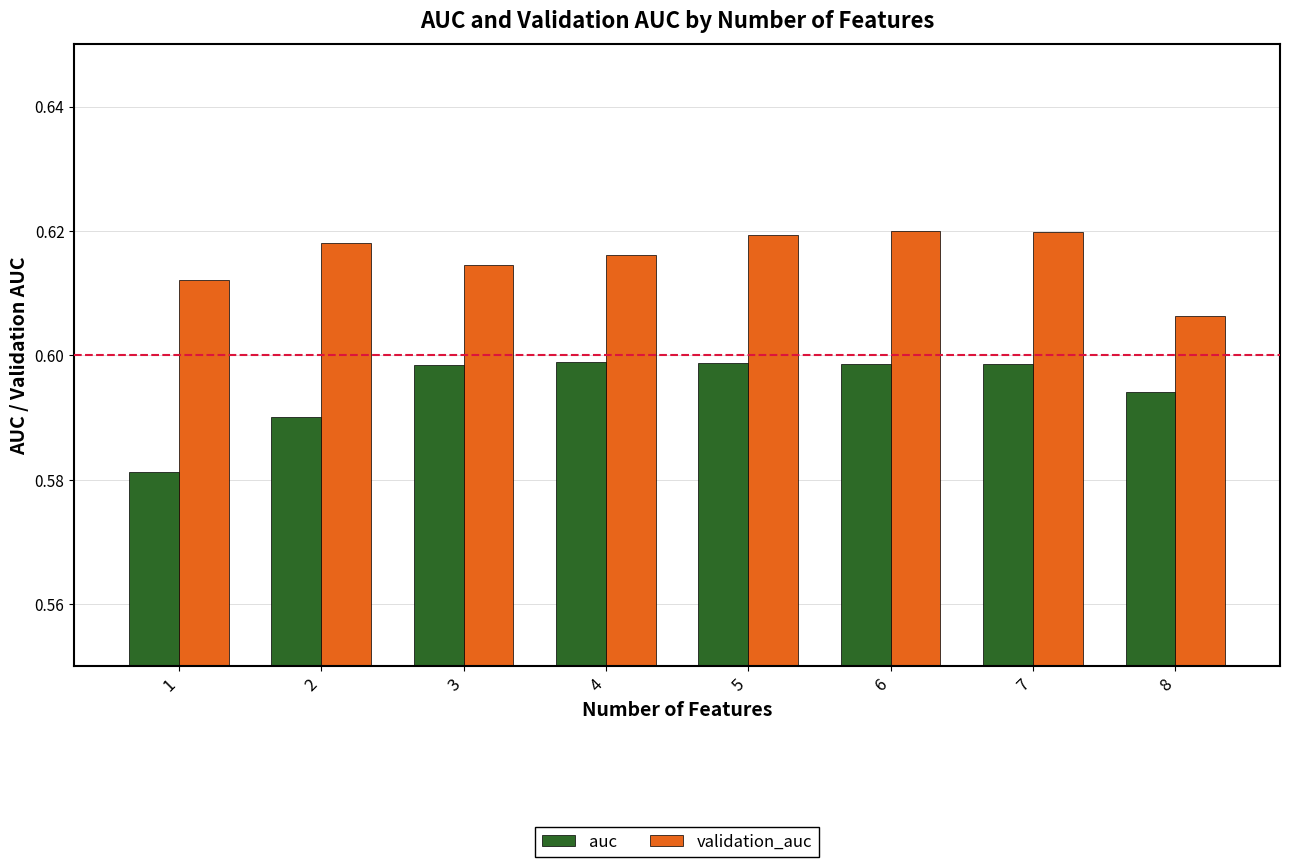

The validation_auc series shows 0.2 at 1. True or false?

False